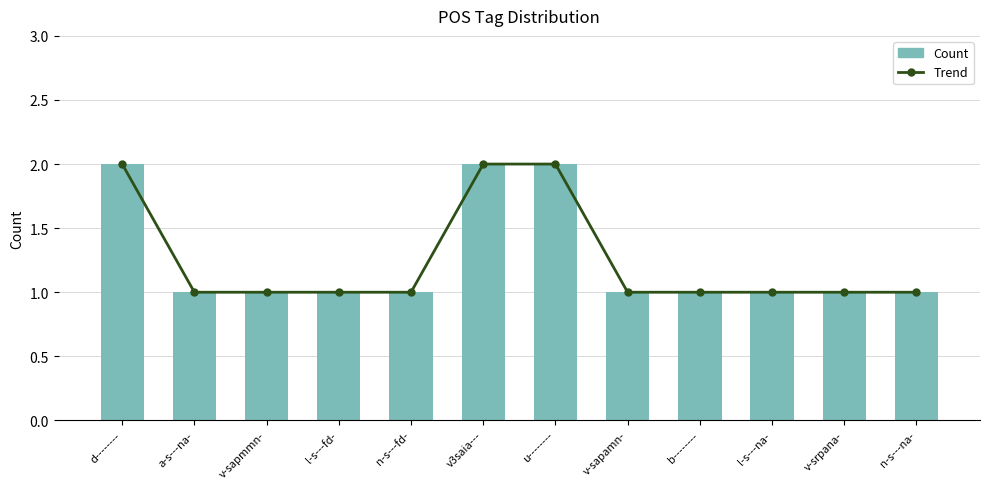

What is the lowest value of the Count series?

1